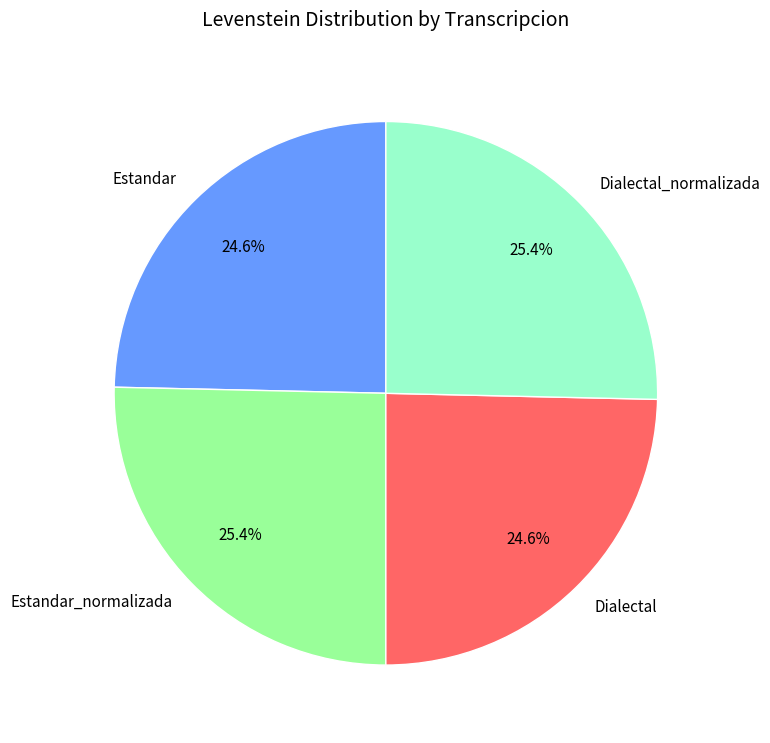

True or false: Dialectal accounts for 25% of the total.

True